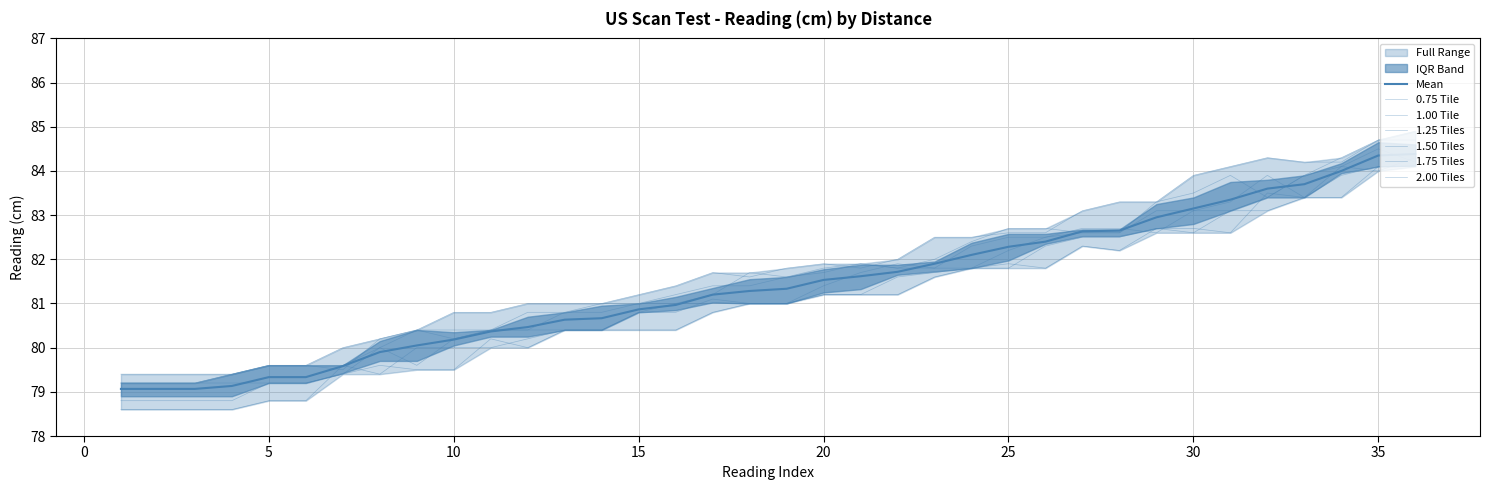

Where is the first local maximum for 1.75 Tiles?

8